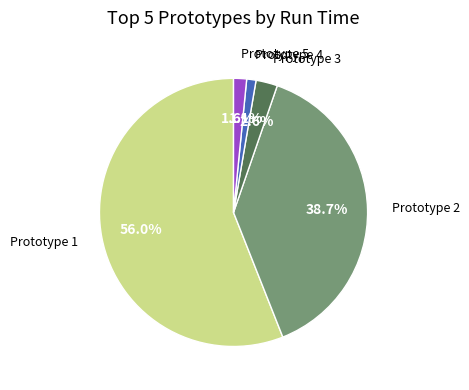

Is it true that Prototype 5 is 10% of the pie?

False